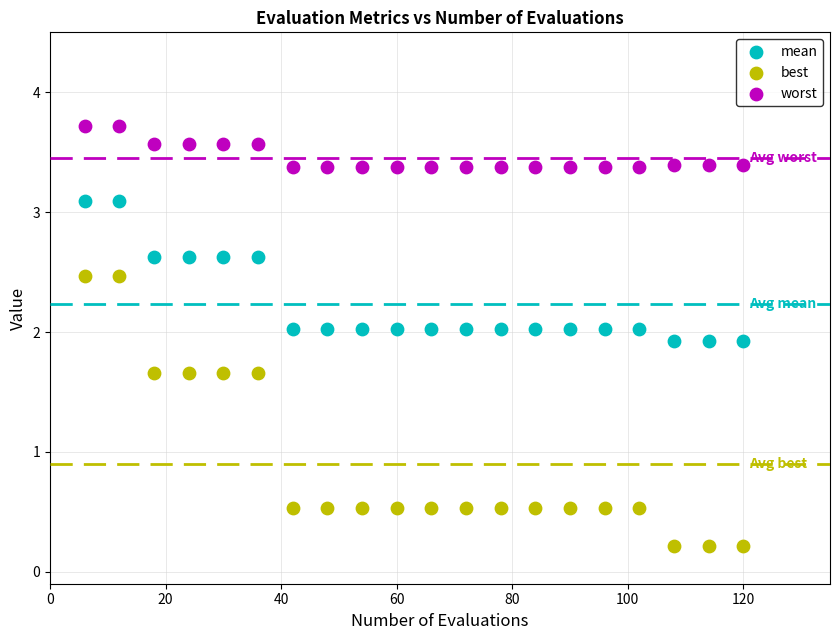

Which series has the widest spread of Y values?

best